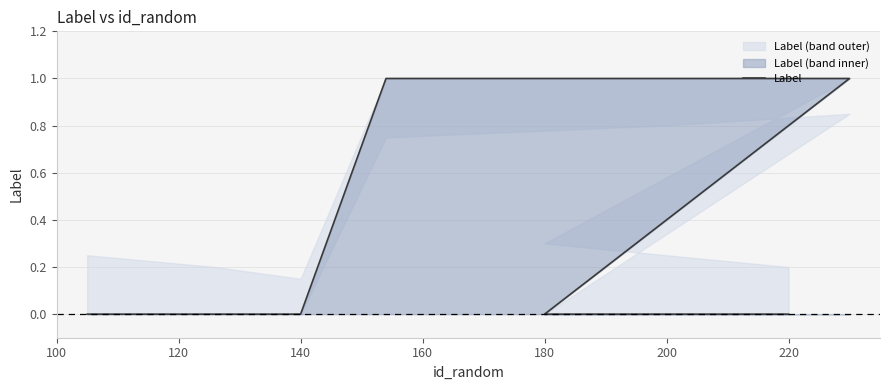

Which has a higher value, 180 or 220?

180